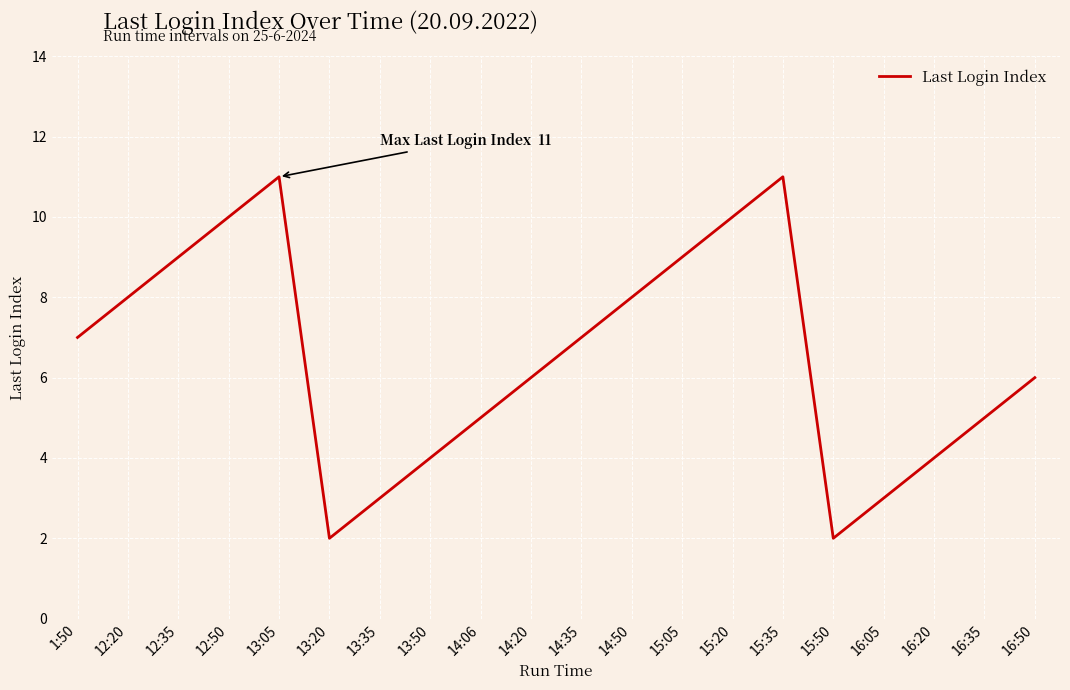

Which has a higher value, 15:20 or 14:06?

15:20